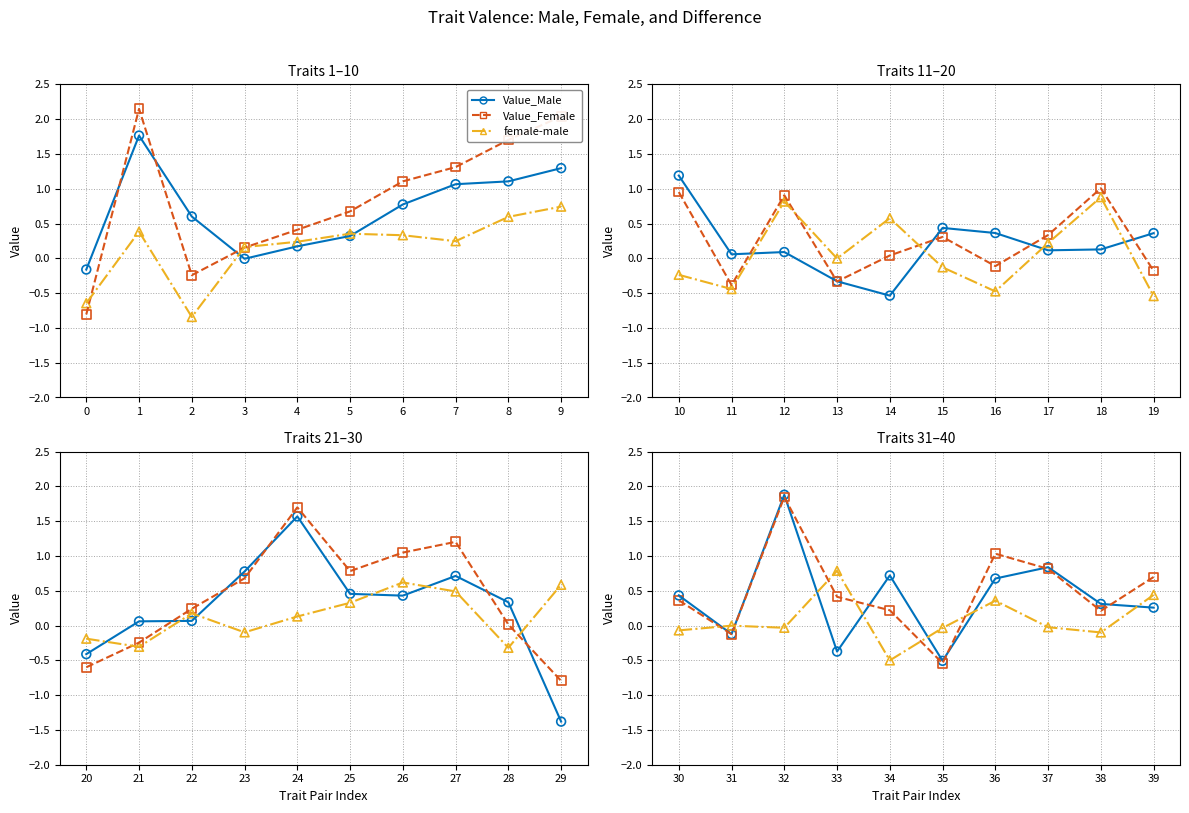

At which category is the sum across all series the highest?

1